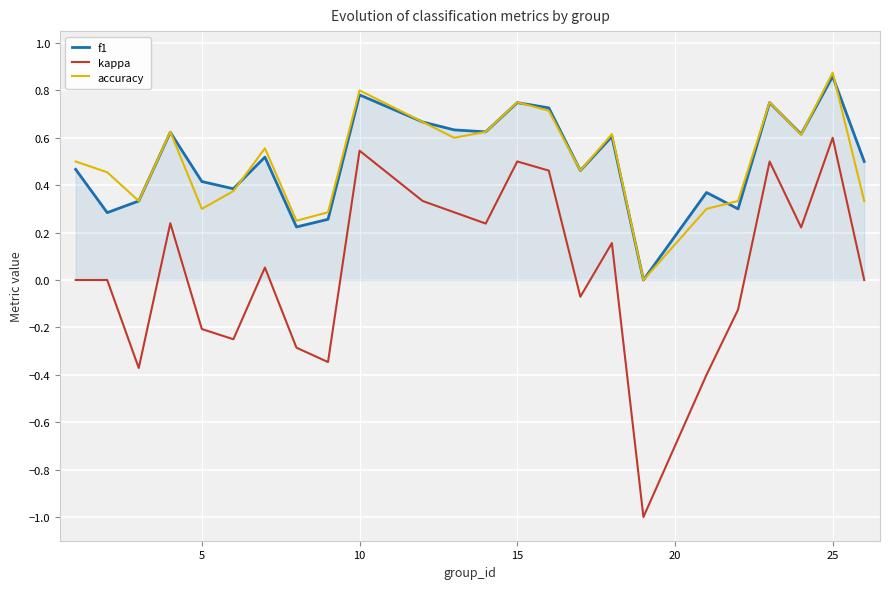

True or false: accuracy and kappa cross at least once.

False